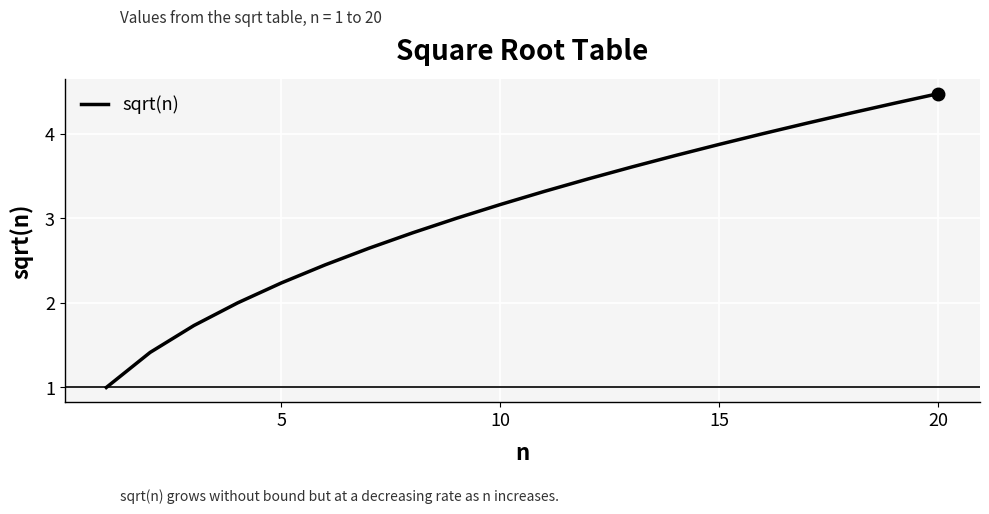

Does the chart display data point markers on the line(s)?

No